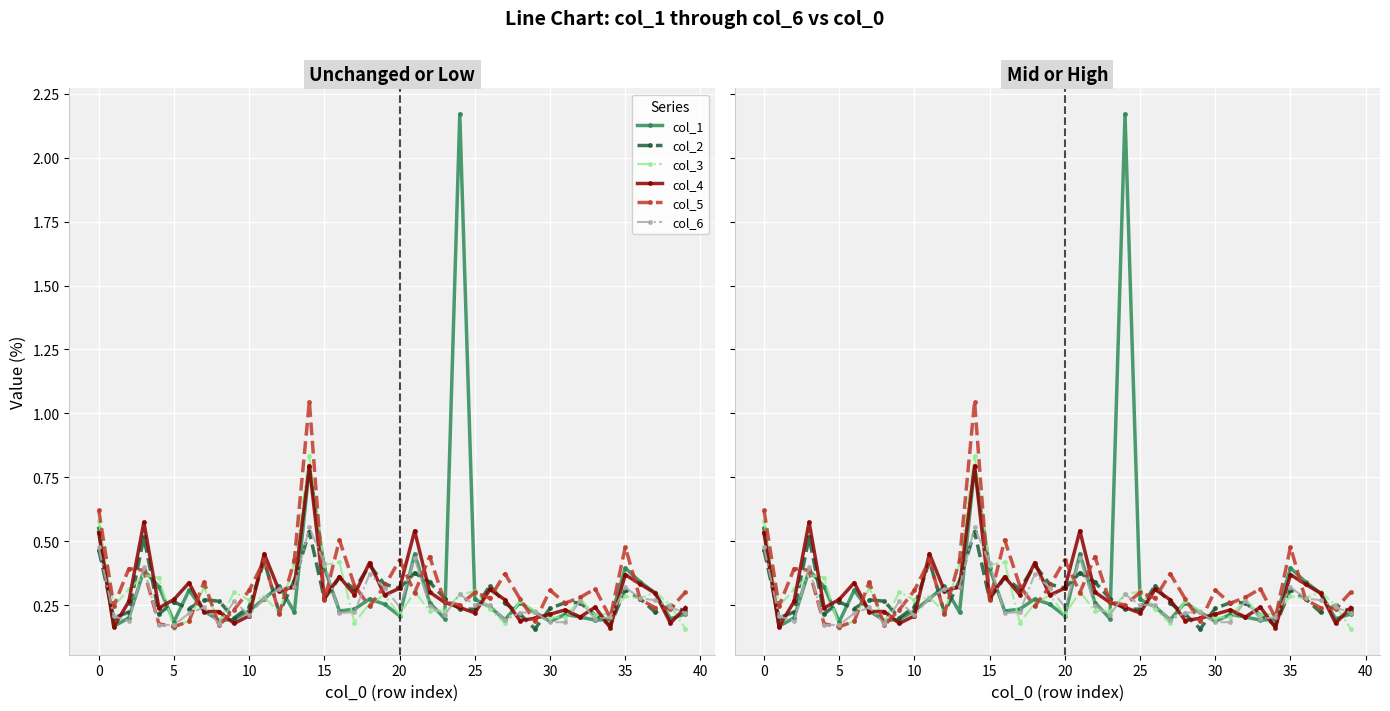

What is the label of the 13th point from the left?

12